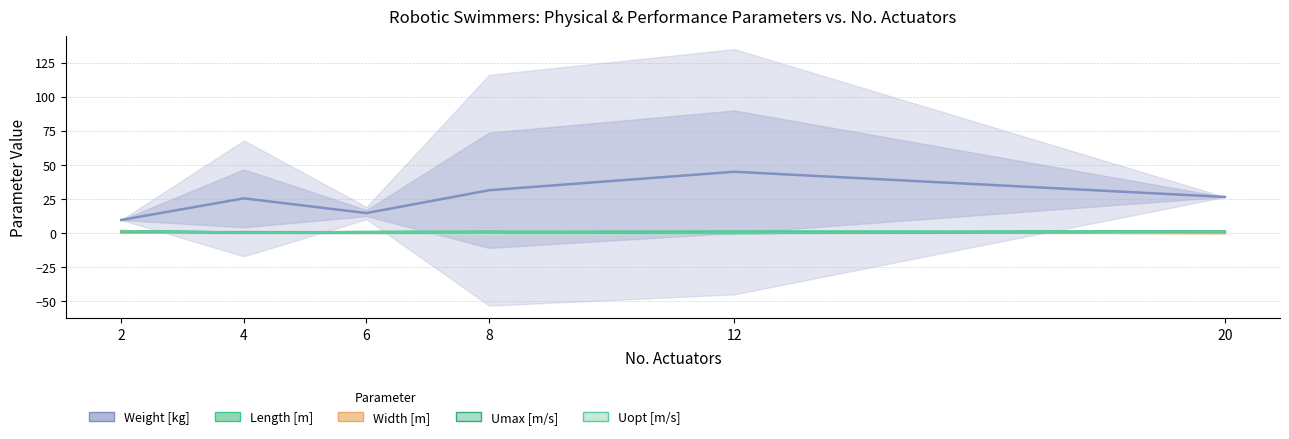

Where is Width [m] nearest to the value 0?

20